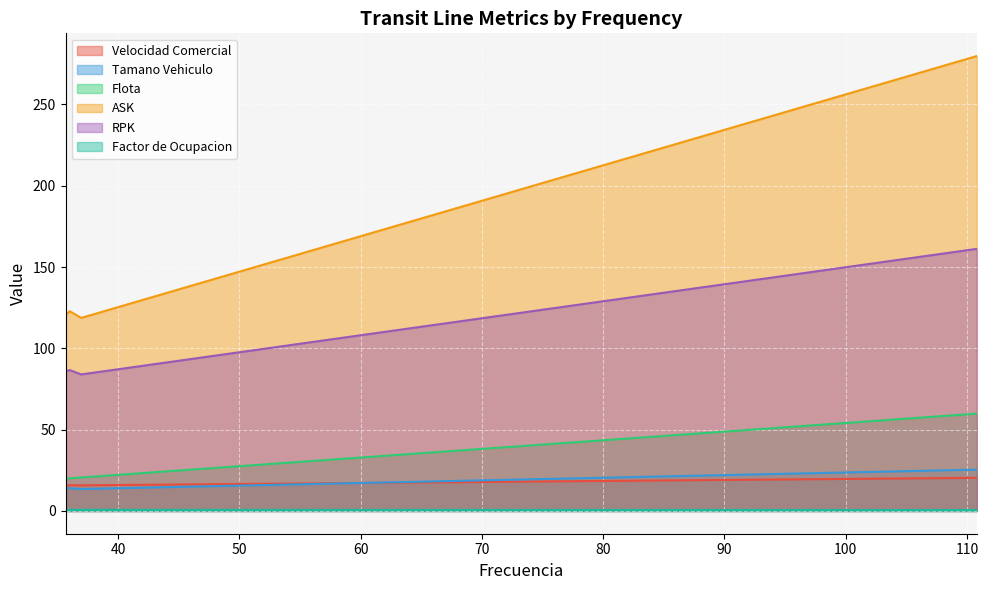

Which series has the widest spread of values?

ASK